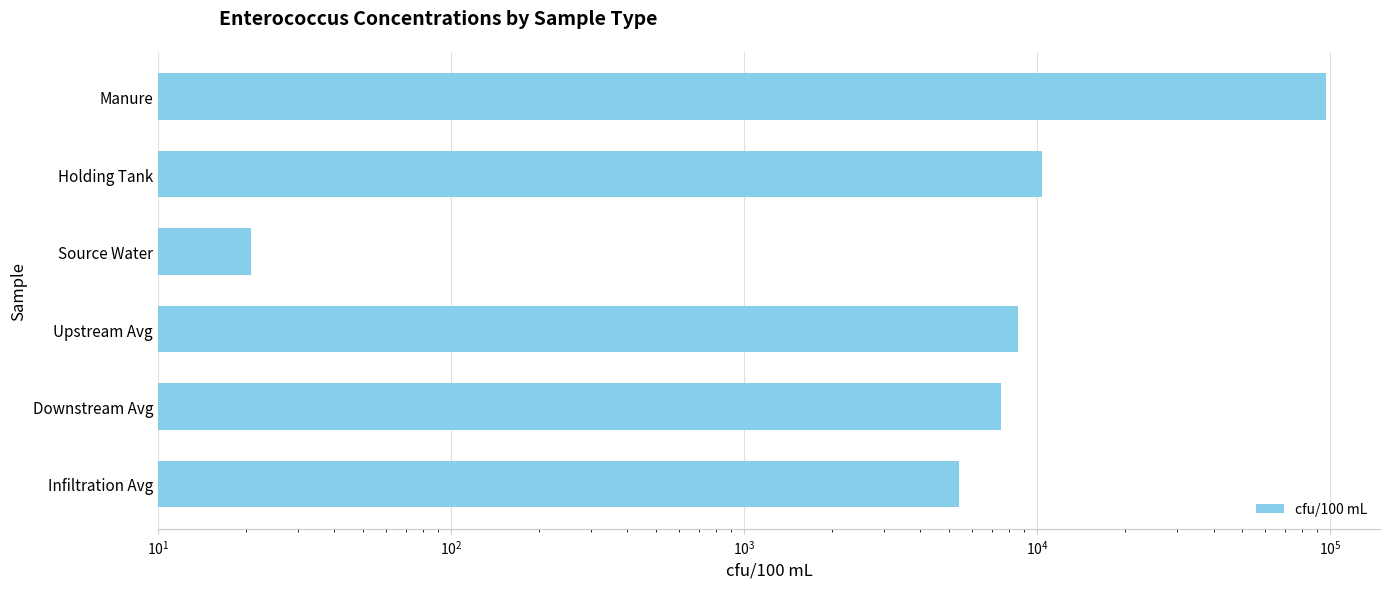

What is the greatest value displayed?

97000.0